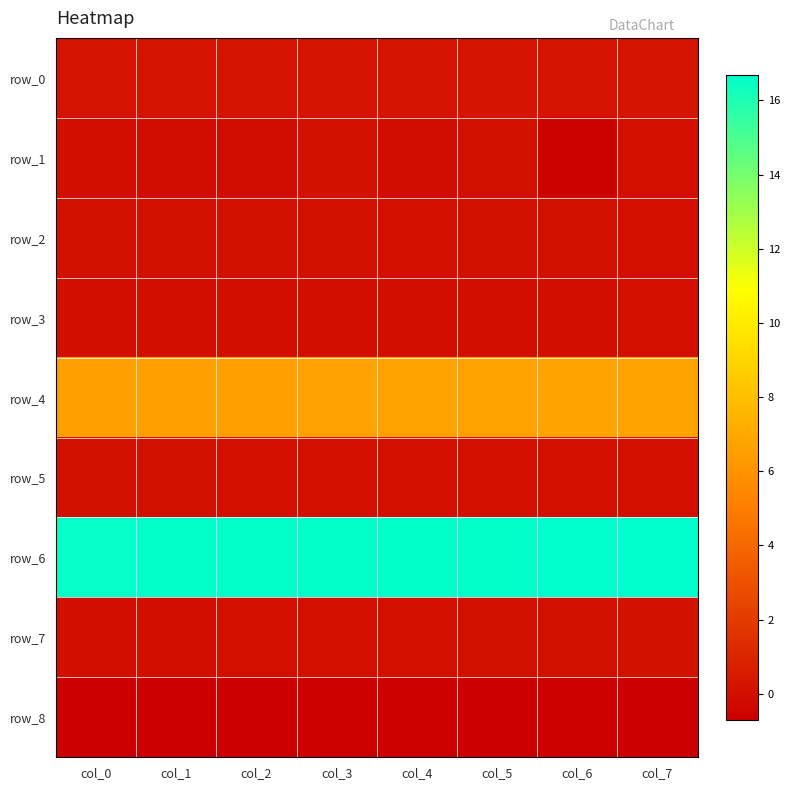

Reading right to left, what are all the values shown in this chart?

row_0: col_7=0.2	col_6=0.2	col_5=0.2	col_4=0.2	col_3=0.2	col_2=0.2	col_1=0.2	col_0=0.2
row_1: col_7=0.0	col_6=-0.6	col_5=0.1	col_4=-0.1	col_3=0.1	col_2=-0.2	col_1=-0.1	col_0=-0.1
row_2: col_7=0.0	col_6=0.0	col_5=0.0	col_4=0.0	col_3=0.0	col_2=0.0	col_1=0.0	col_0=0.0
row_3: col_7=-0.0	col_6=-0.0	col_5=-0.0	col_4=-0.0	col_3=-0.0	col_2=-0.0	col_1=-0.0	col_0=-0.0
row_4: col_7=6.7	col_6=6.7	col_5=6.7	col_4=6.7	col_3=6.6	col_2=6.6	col_1=6.6	col_0=6.6
row_5: col_7=0.0	col_6=0.0	col_5=0.0	col_4=0.0	col_3=0.0	col_2=0.0	col_1=0.0	col_0=0.0
row_6: col_7=16.7	col_6=16.7	col_5=16.6	col_4=16.6	col_3=16.6	col_2=16.6	col_1=16.6	col_0=16.6
row_7: col_7=0.1	col_6=0.1	col_5=0.0	col_4=0.0	col_3=0.0	col_2=0.0	col_1=-0.0	col_0=-0.0
row_8: col_7=-0.7	col_6=-0.6	col_5=-0.7	col_4=-0.7	col_3=-0.6	col_2=-0.7	col_1=-0.7	col_0=-0.7